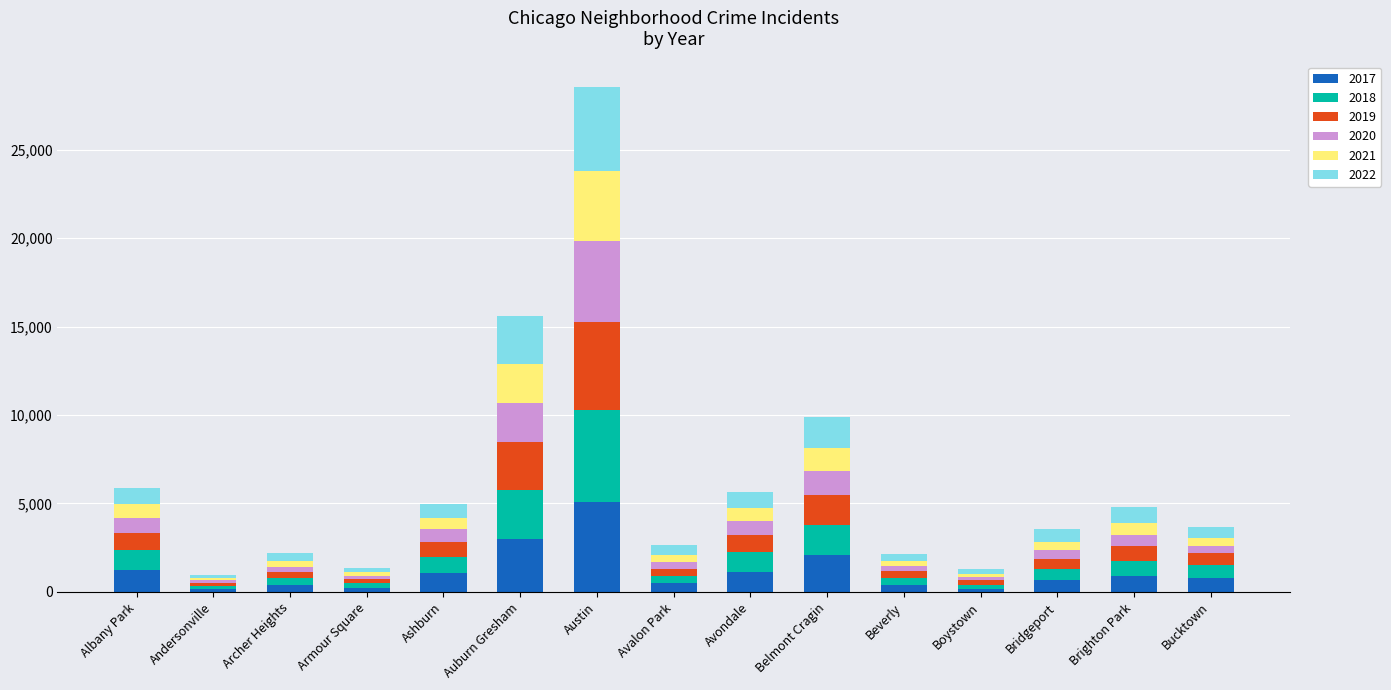

What is the total value across all series at Ashburn?

4959